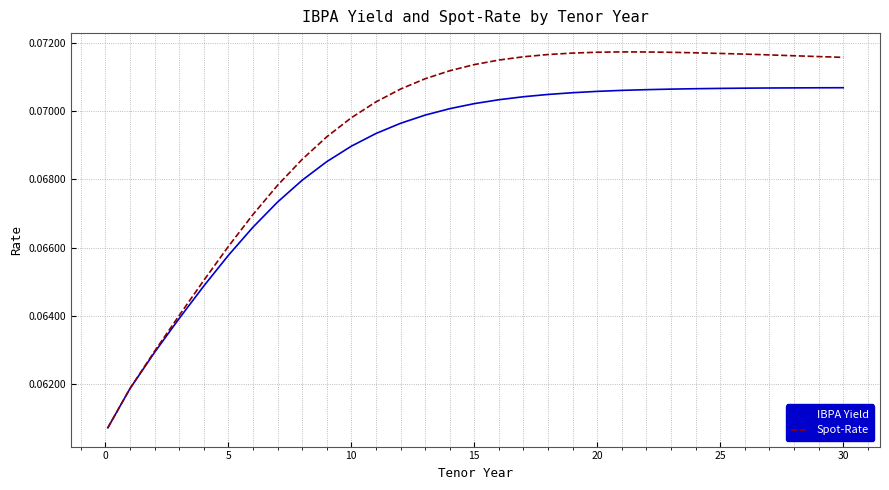

Which series has the largest total across all categories?

Spot-Rate